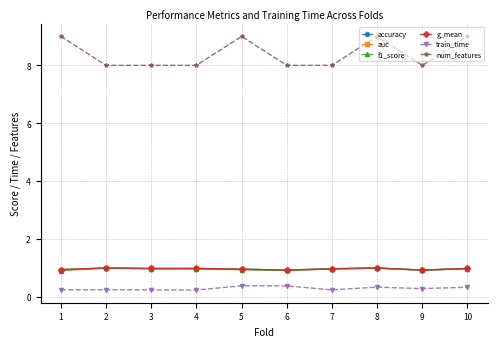

What is the sum of the num_features values at 2 and 5?

17.0